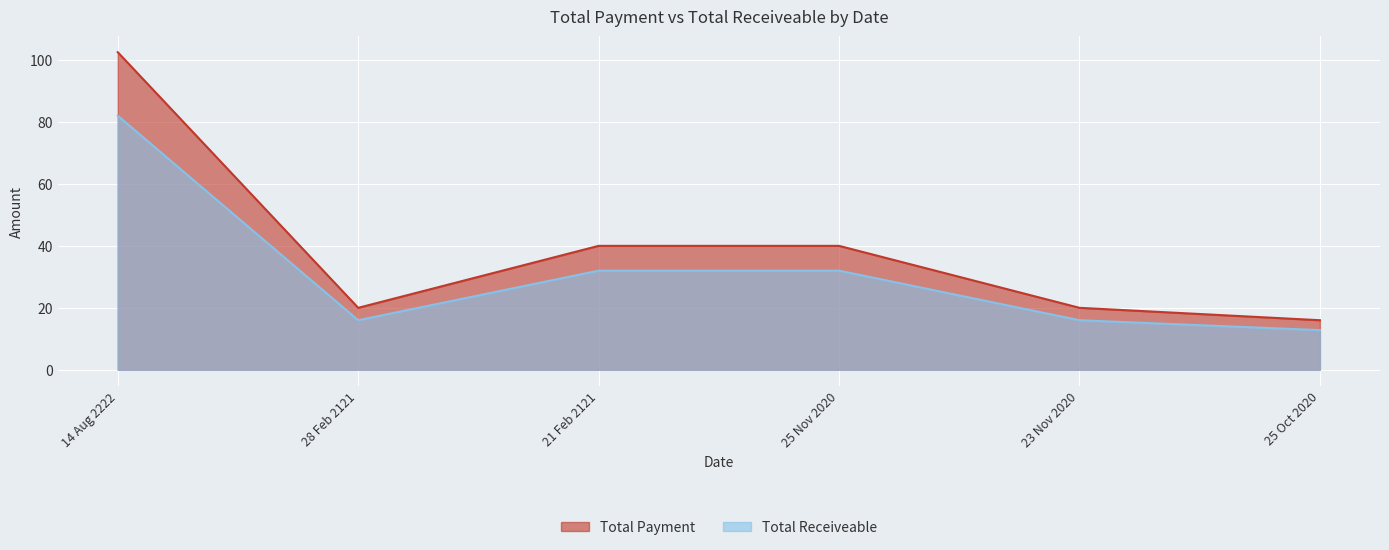

True or false: Total Payment has more than 1 points higher than both neighbors.

False